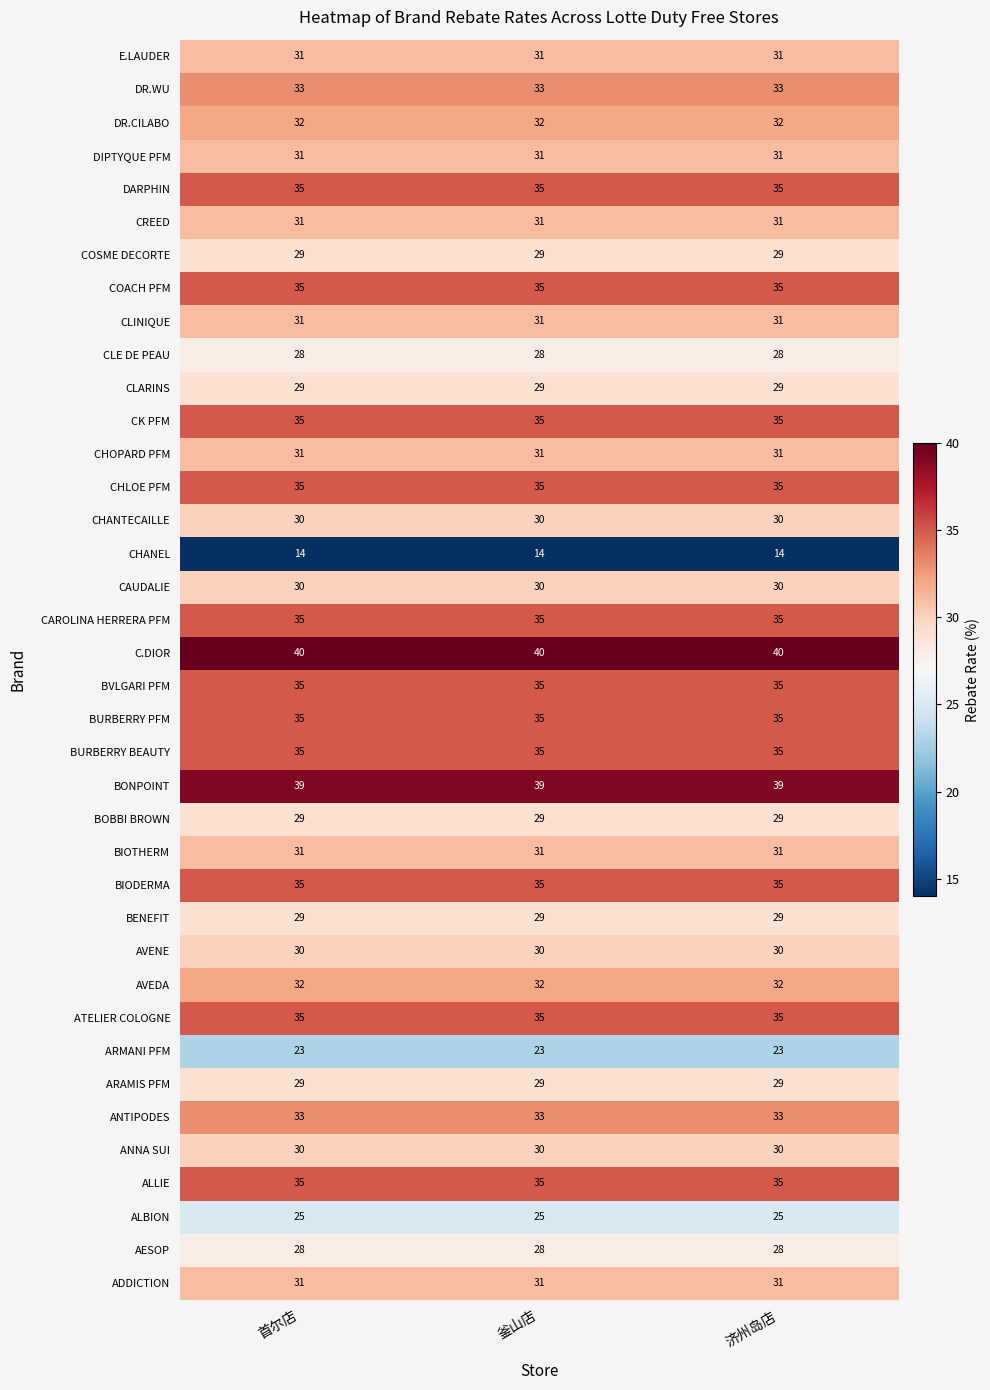

What value does the ANTIPODES series have at 首尔店?

33